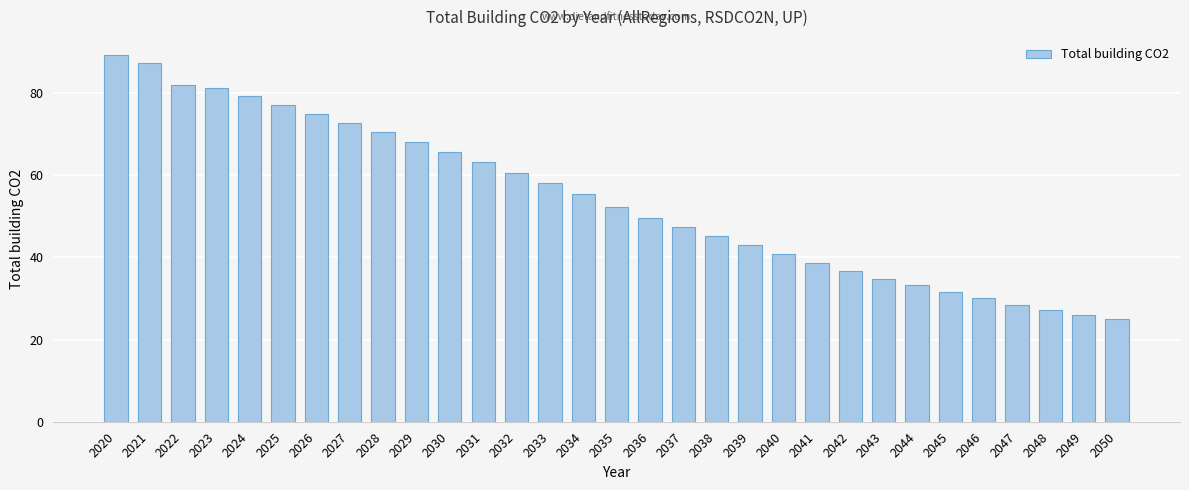

What is the sum of all values?

1674.3